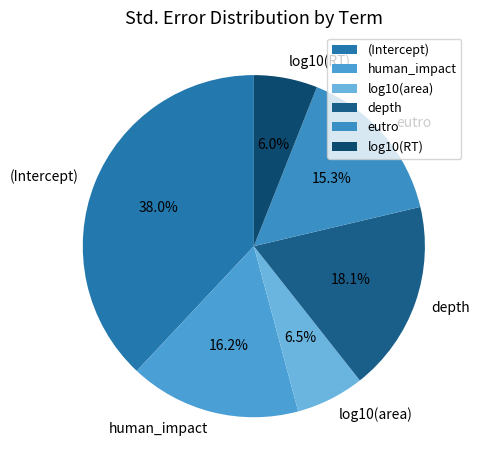

To the nearest percent, what percentage of the pie is eutro?

15%